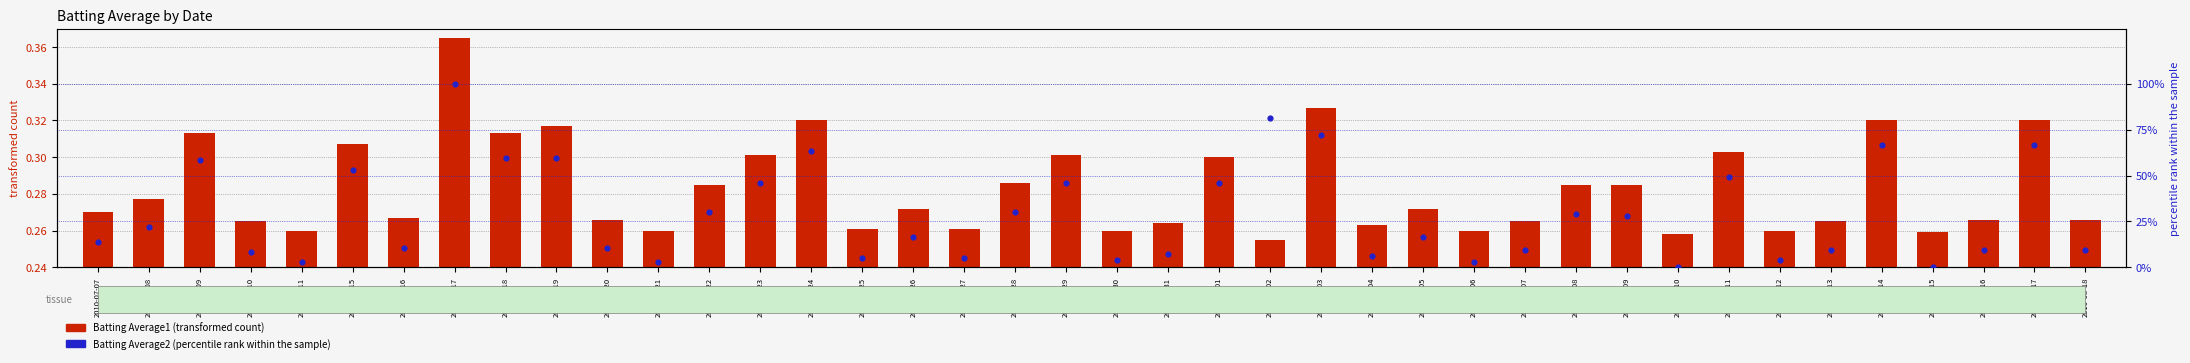

Which series has the largest total across all categories?

Batting Average2